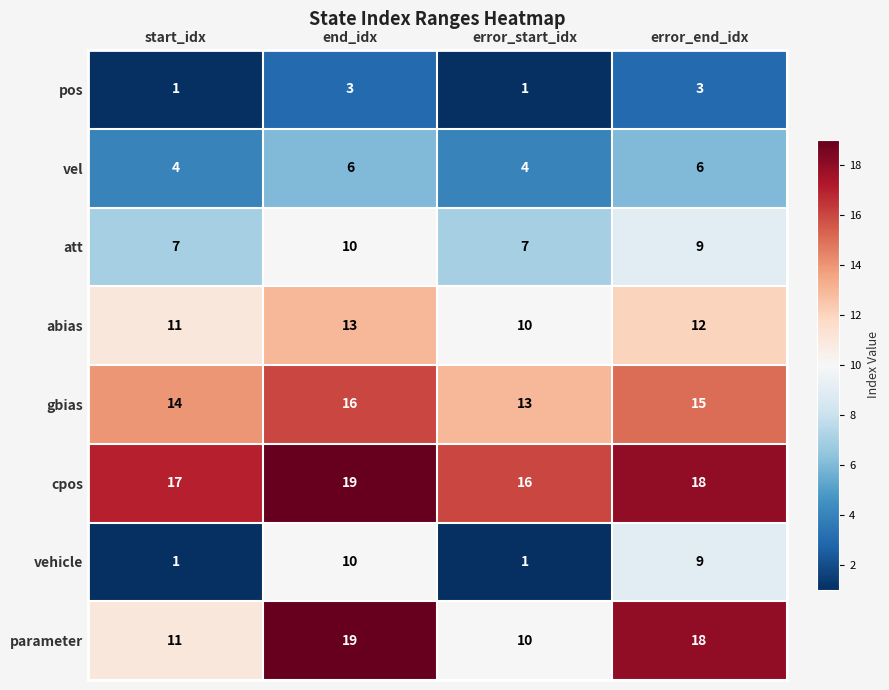

Which series has the largest total across all categories?

cpos